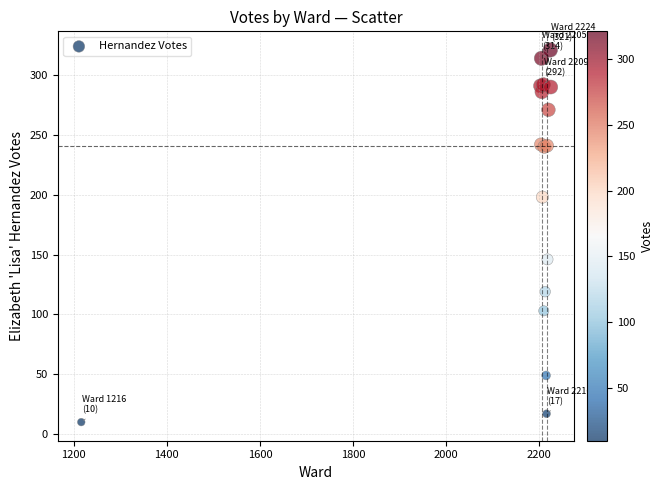

What Y value in the scatter plot is closest to 165?

146